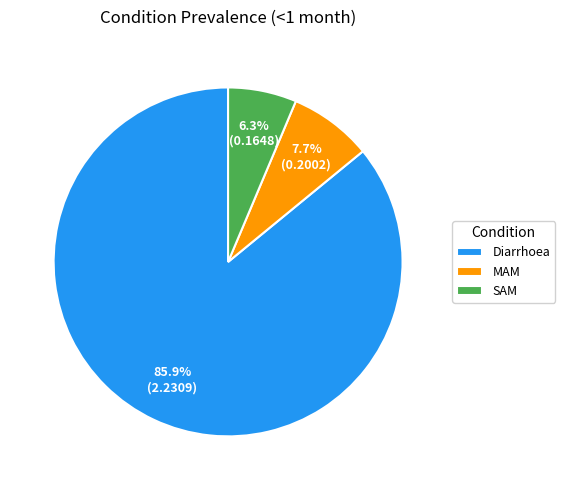

Is the sum of MAM and Diarrhoea greater than half?

Yes